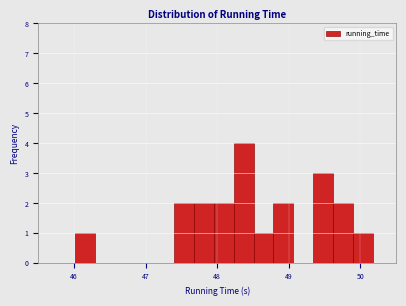

Around what value on the x-axis is the tallest bar? Give the approximate position of its centre, as read against the axis.

48.4